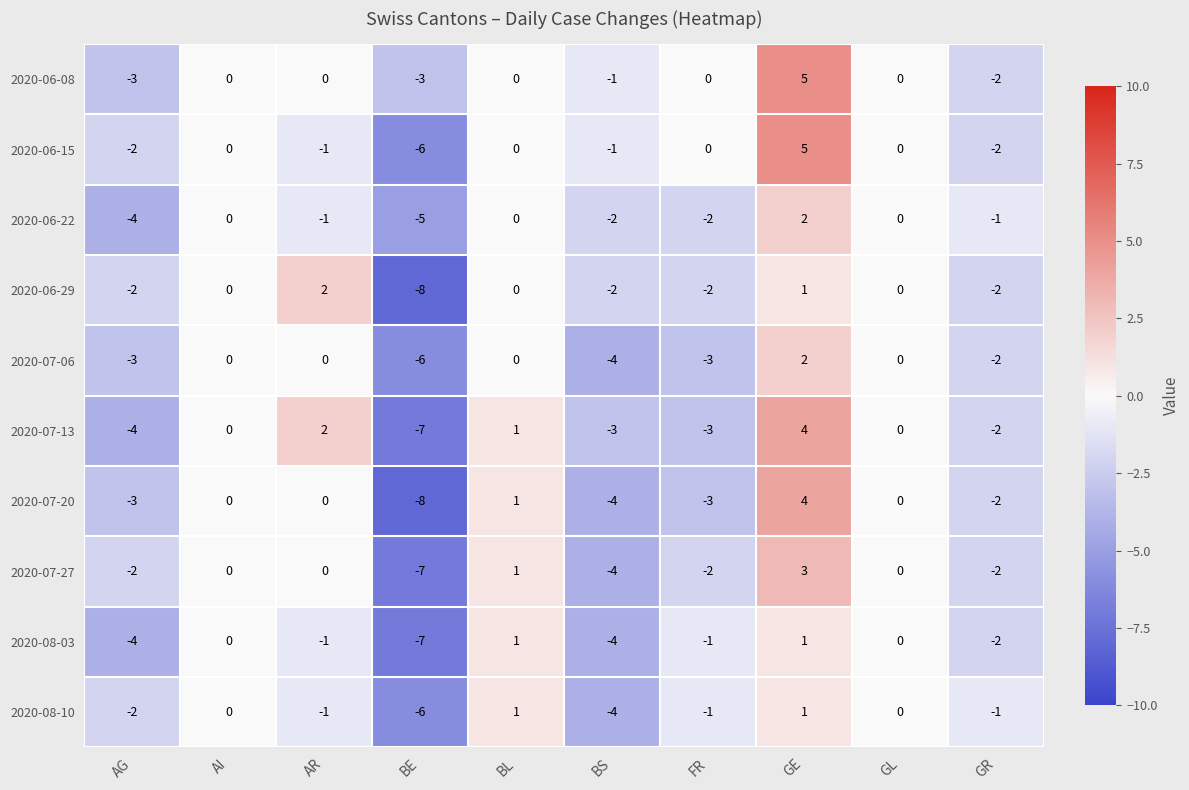

What is the difference between the maximum and minimum values in the 2020-06-08 series?

8